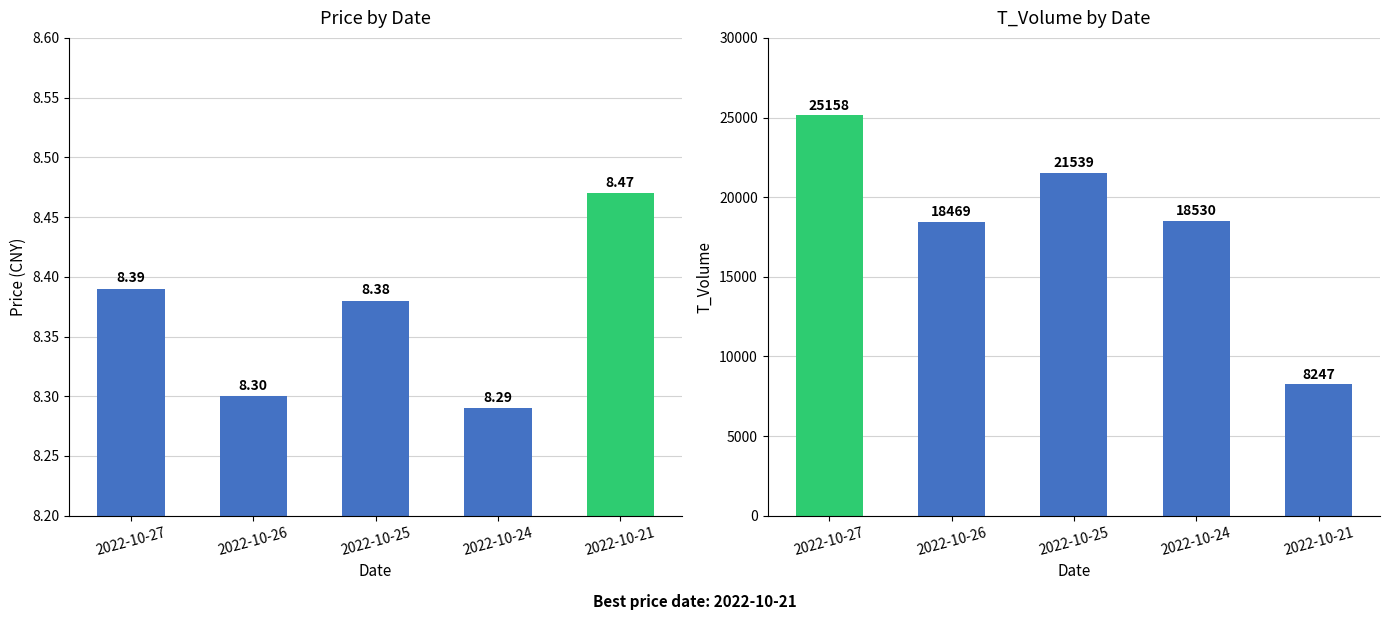

What is the maximum value for t_volume?

25158.0